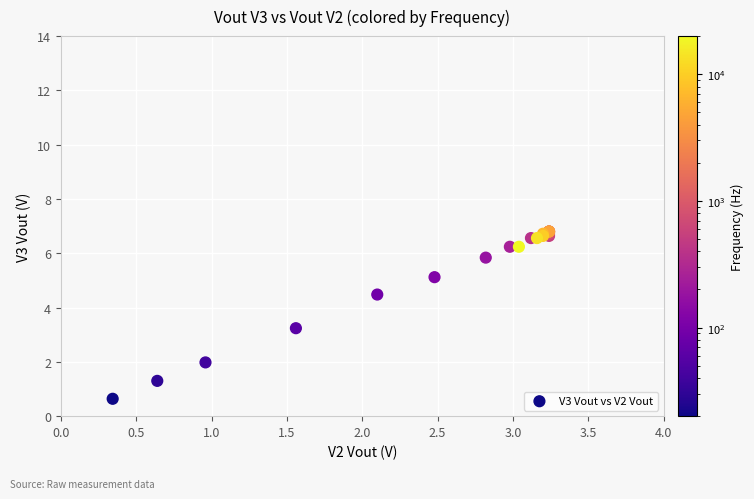

What Y value in the scatter plot is closest to 3?

3.2